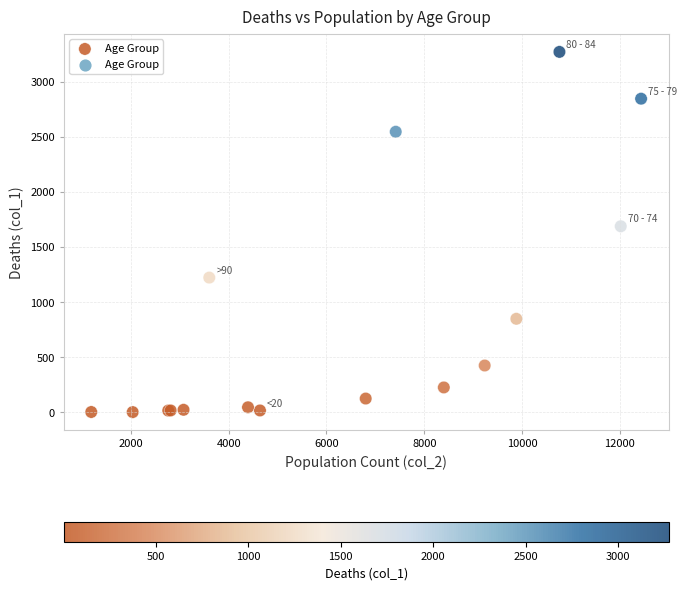

What Y value in the scatter plot is closest to 1638?

1690